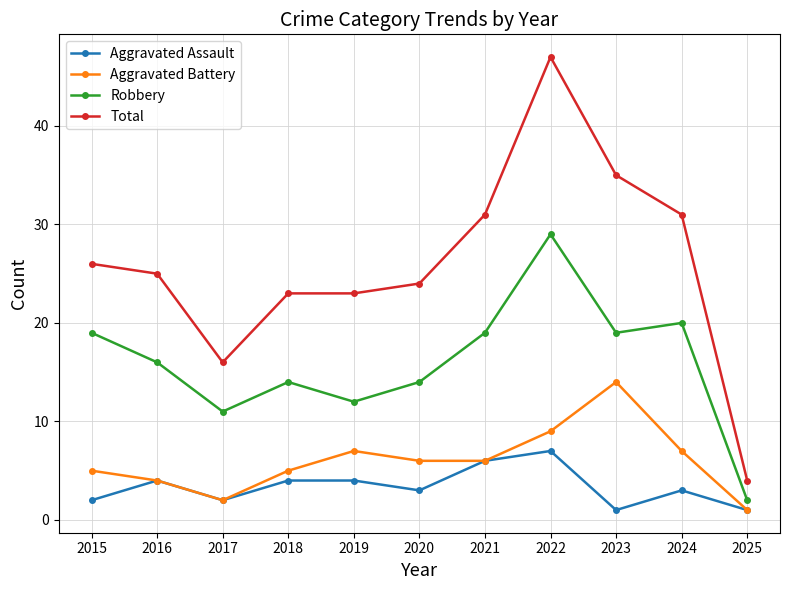

In Robbery, how many points are lower than both neighbors (excluding endpoints)?

3